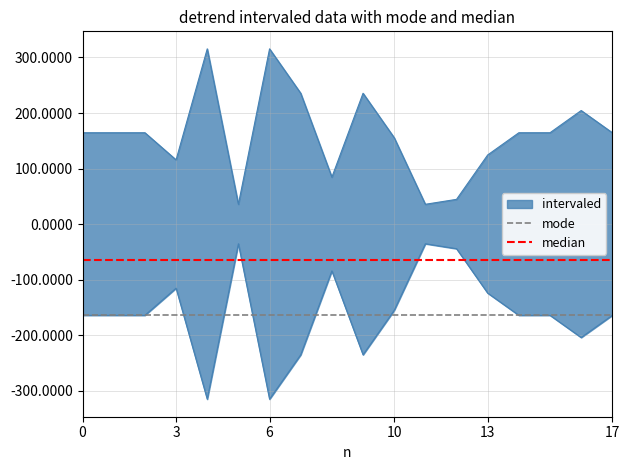

Is it true that median equals -64.4 at 0?

True